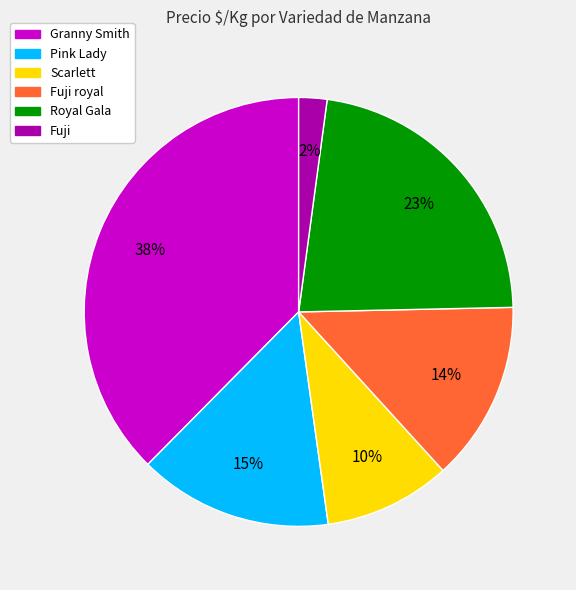

What percentage is the Royal Gala slice, to the nearest percent?

23%